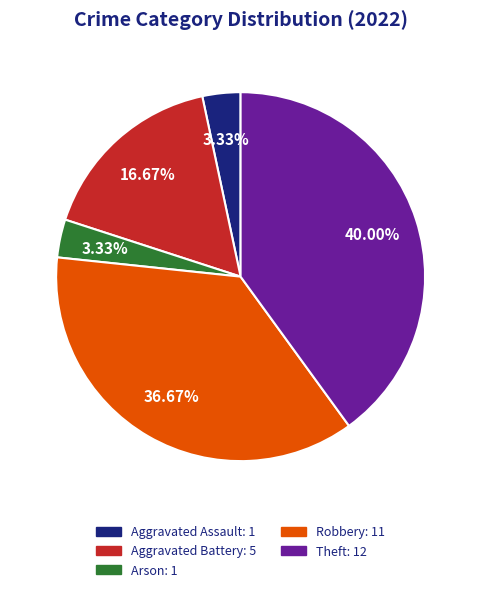

What is the ratio of the value at Aggravated Battery to the value at Robbery?

0.5